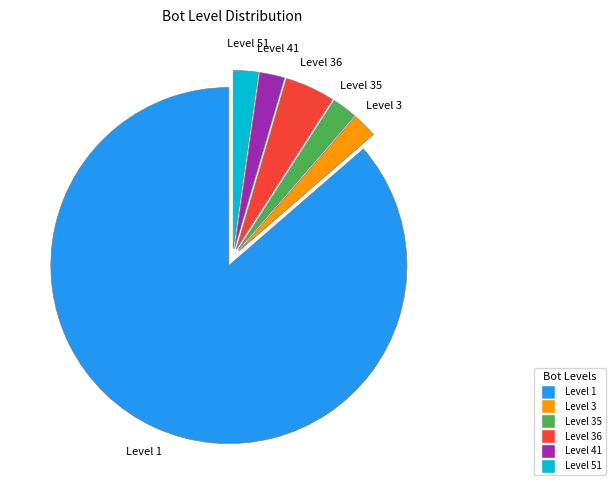

Is there any slice that represents more than half of the pie?

Yes